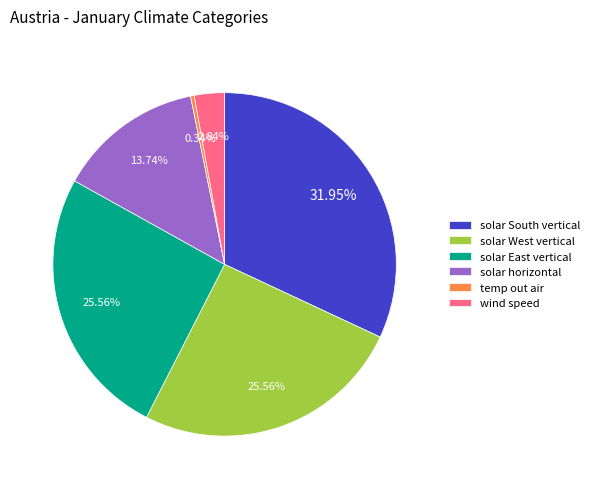

Is there a majority slice in this chart?

No